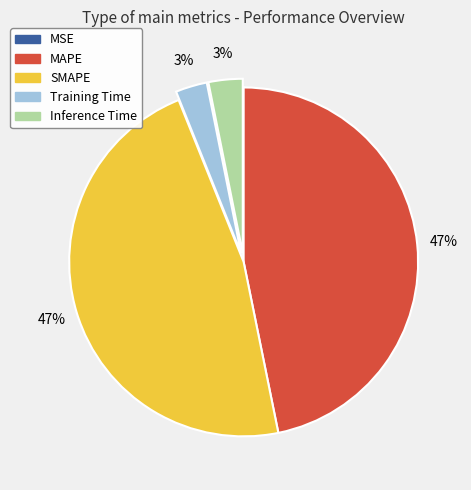

To the nearest percent, what percentage of the pie is Training Time?

3%